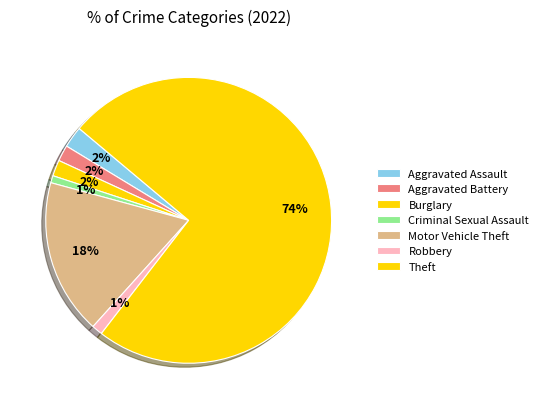

To the nearest percent, what percentage of the pie is Burglary?

2%